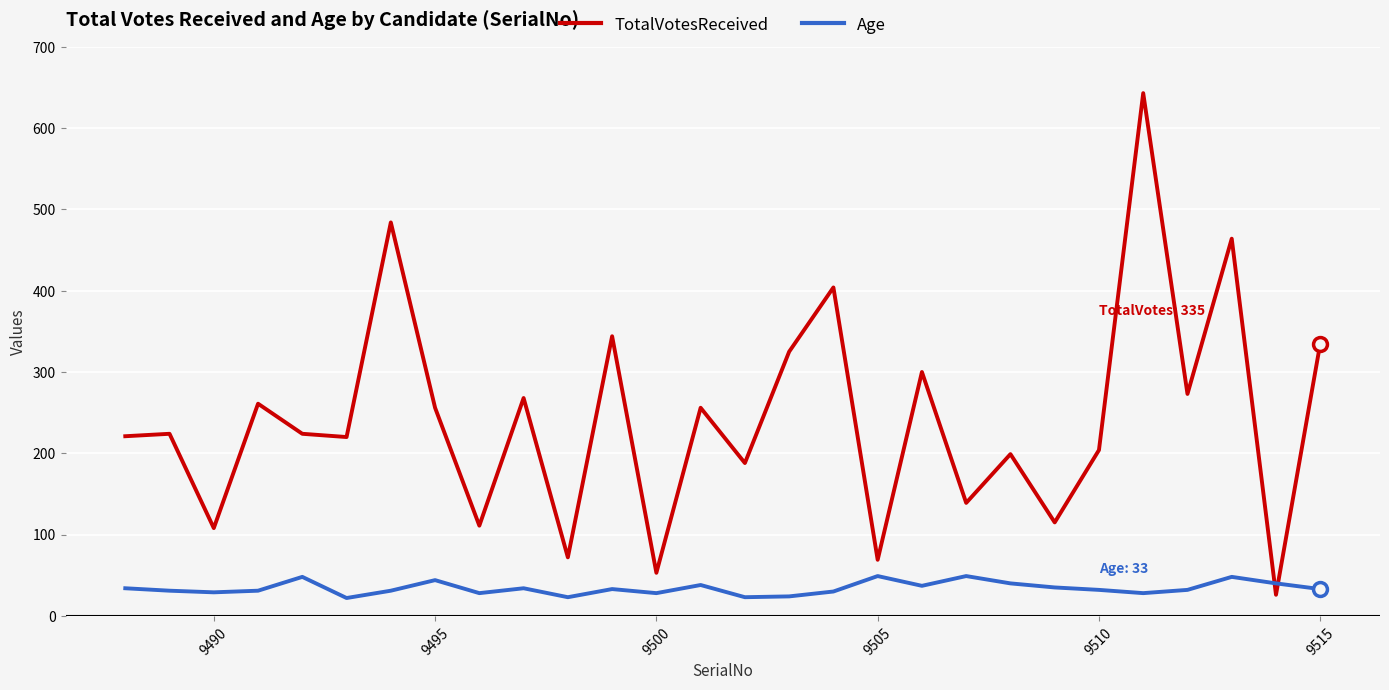

What is the difference between the maximum and minimum values in the Age series?

27